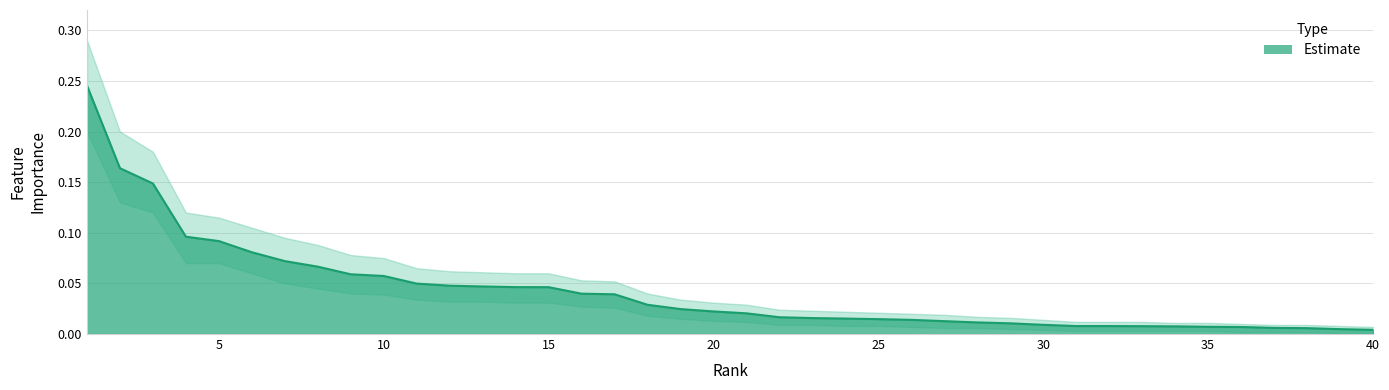

Reading left to right, what are all the values shown in this chart?

0.2	0.2	0.1	0.1	0.1	0.1	0.1	0.1	0.1	0.1	0.0	0.0	0.0	0.0	0.0	0.0	0.0	0.0	0.0	0.0	0.0	0.0	0.0	0.0	0.0	0.0	0.0	0.0	0.0	0.0	0.0	0.0	0.0	0.0	0.0	0.0	0.0	0.0	0.0	0.0